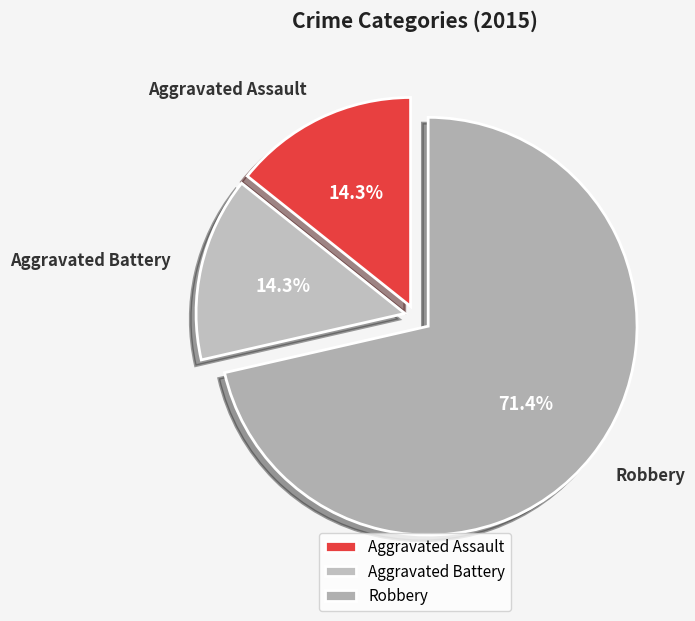

Which slice represents more than half of the pie?

Robbery